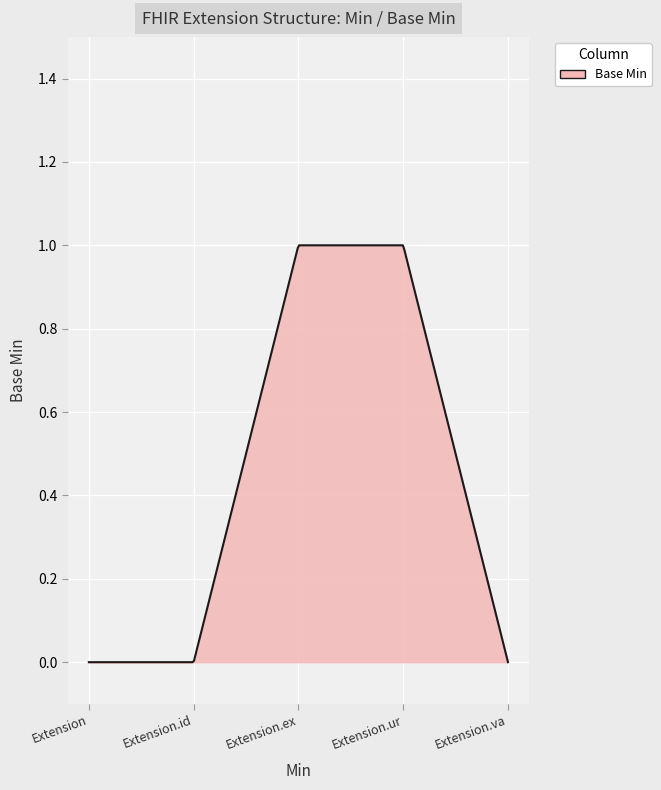

Rank the categories by value from lowest to highest.

Extension, Extension.id, Extension.value[x], Extension.extension, Extension.url